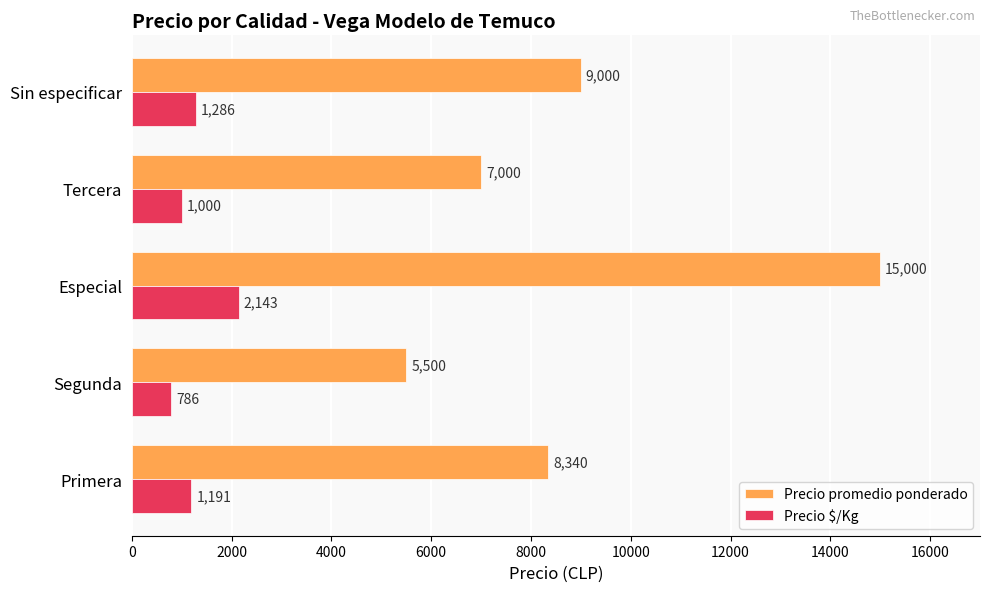

What is the difference between the second highest and second lowest values in the Precio promedio ponderado series?

2000